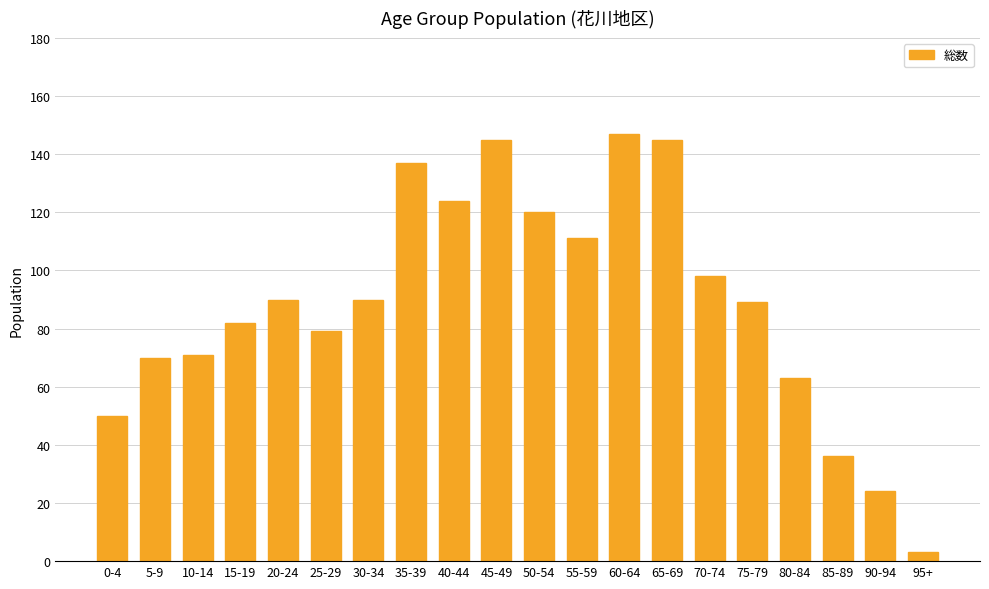

Which has a higher value, 55-59 or 65-69?

65-69